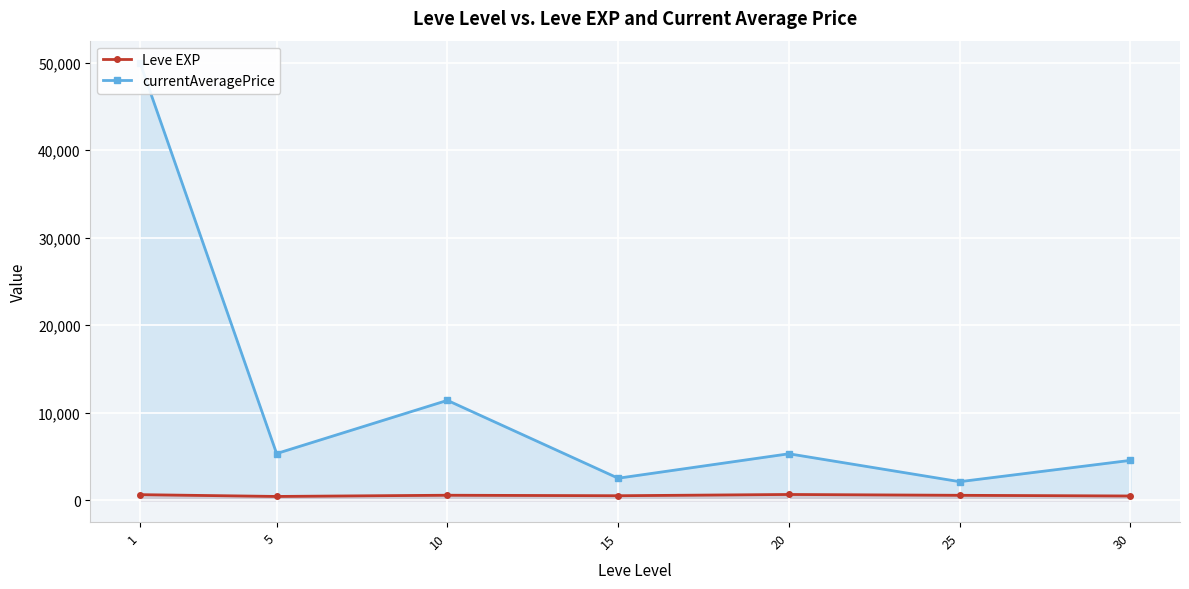

Which series has the largest total across all categories?

currentAveragePrice